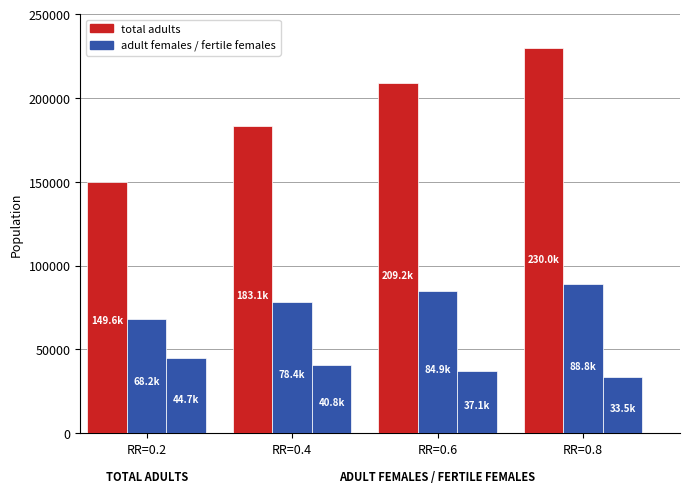

How many data points in total adults are above 209164?

2